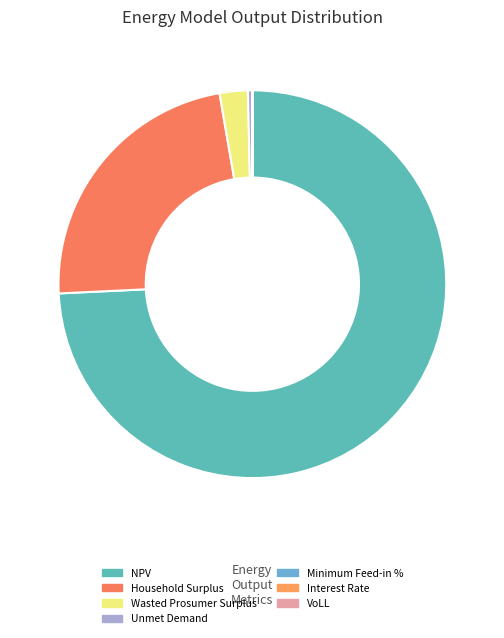

Is it true that VoLL is 7% of the pie?

False